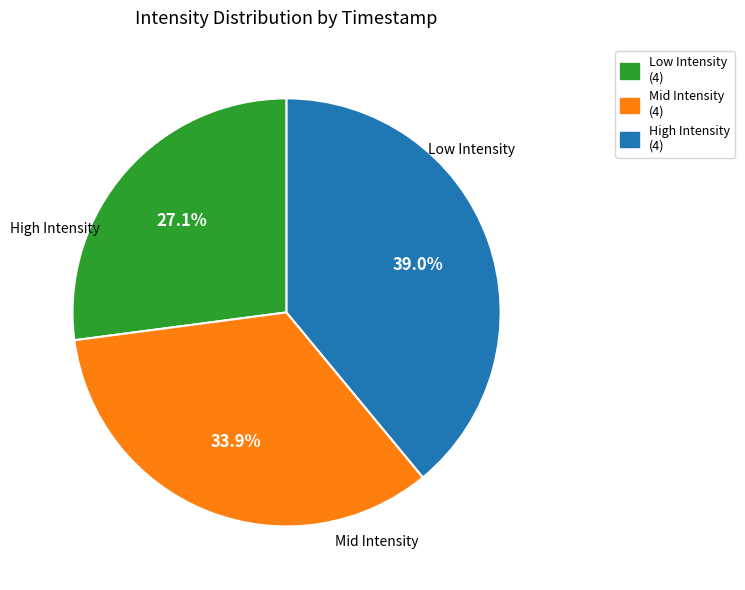

Does any single category account for the majority?

No